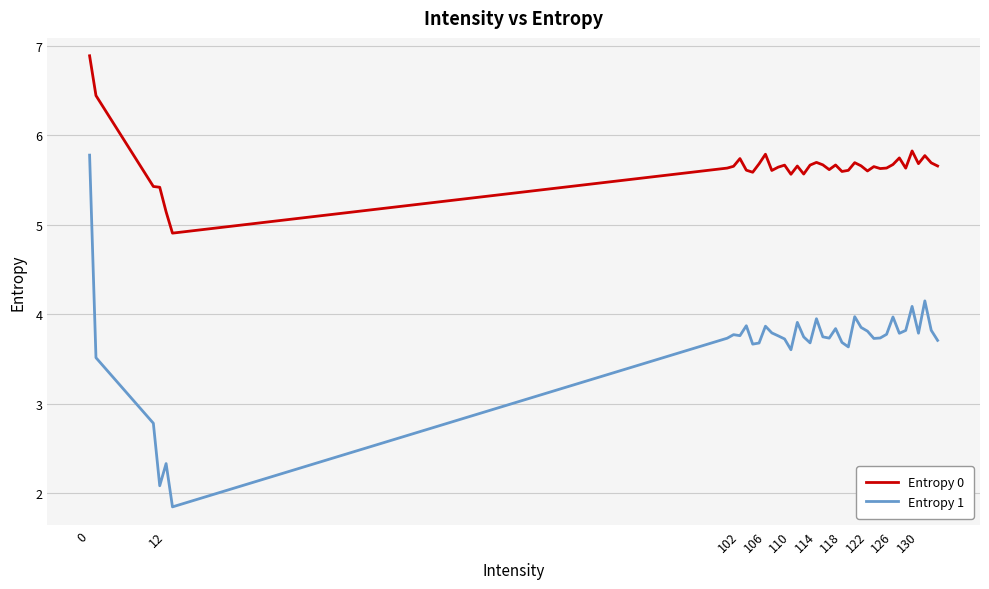

Rank the series by their maximum value, from lowest to highest.

Entropy 1, Entropy 0